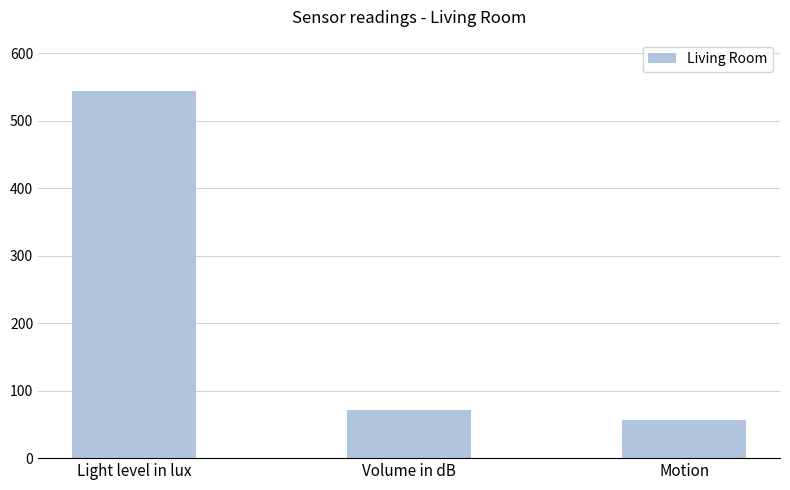

What is the change in value from Volume in dB to Motion?

-15